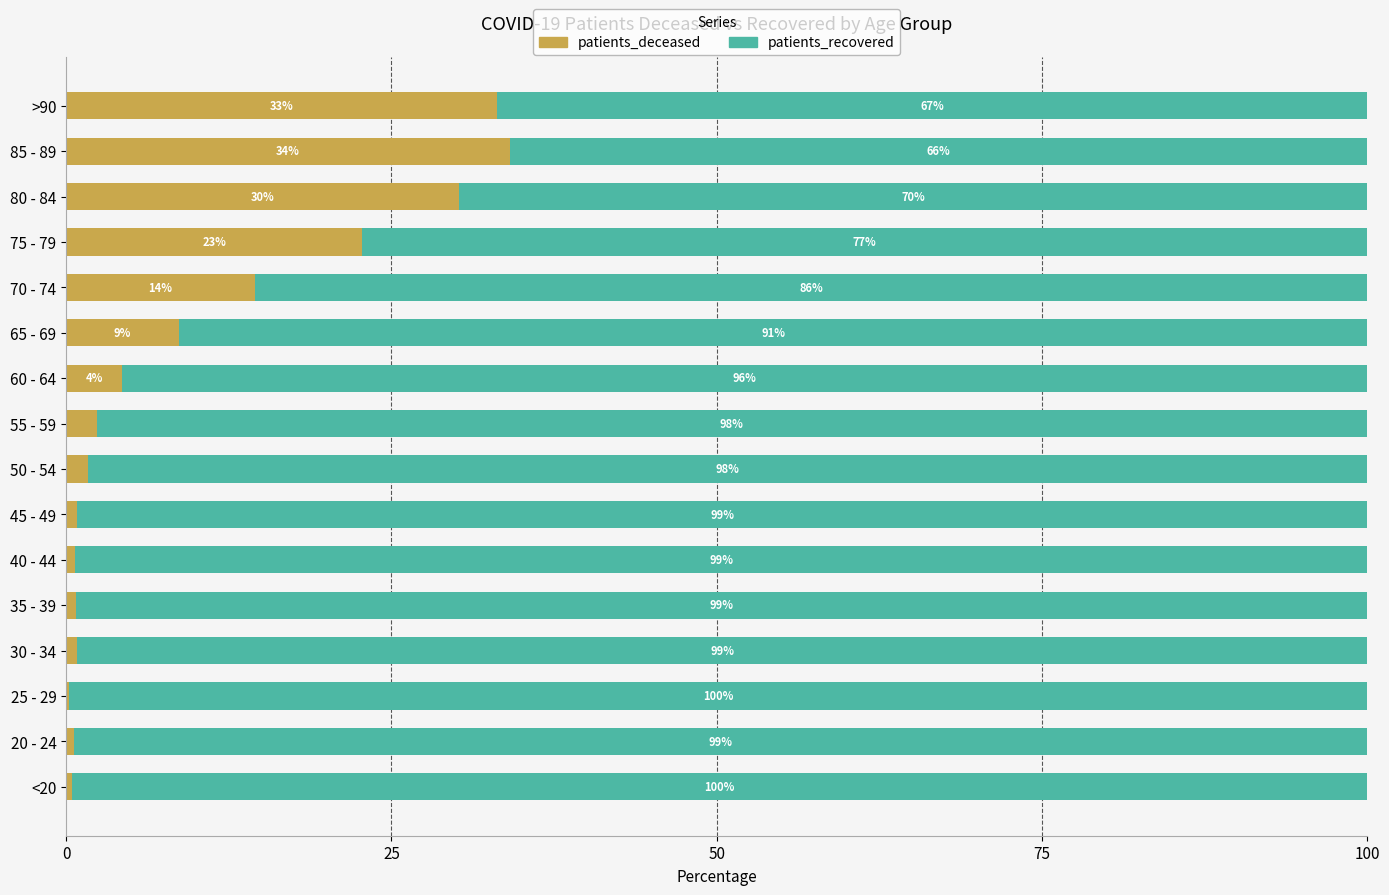

What is the highest value of the patients_deceased series?

34.1